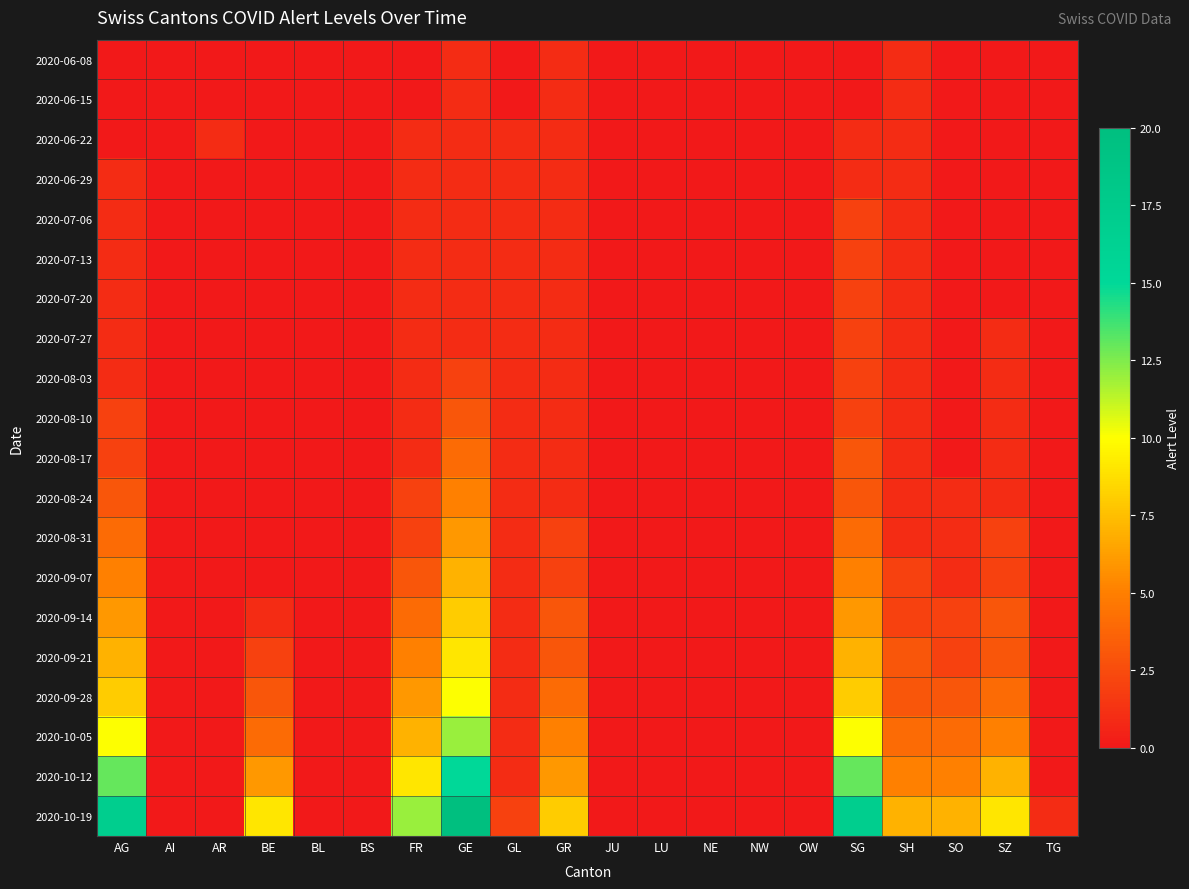

Reading right to left, extract all data points from this chart.

2020-06-08: TG=0	SZ=0	SO=0	SH=1	SG=0	OW=0	NW=0	NE=0	LU=0	JU=0	GR=1	GL=0	GE=1	FR=0	BS=0	BL=0	BE=0	AR=0	AI=0	AG=0
2020-06-15: TG=0	SZ=0	SO=0	SH=1	SG=0	OW=0	NW=0	NE=0	LU=0	JU=0	GR=1	GL=0	GE=1	FR=0	BS=0	BL=0	BE=0	AR=0	AI=0	AG=0
2020-06-22: TG=0	SZ=0	SO=0	SH=1	SG=1	OW=0	NW=0	NE=0	LU=0	JU=0	GR=1	GL=1	GE=1	FR=1	BS=0	BL=0	BE=0	AR=1	AI=0	AG=0
2020-06-29: TG=0	SZ=0	SO=0	SH=1	SG=1	OW=0	NW=0	NE=0	LU=0	JU=0	GR=1	GL=1	GE=1	FR=1	BS=0	BL=0	BE=0	AR=0	AI=0	AG=1
2020-07-06: TG=0	SZ=0	SO=0	SH=1	SG=2	OW=0	NW=0	NE=0	LU=0	JU=0	GR=1	GL=1	GE=1	FR=1	BS=0	BL=0	BE=0	AR=0	AI=0	AG=1
2020-07-13: TG=0	SZ=0	SO=0	SH=1	SG=2	OW=0	NW=0	NE=0	LU=0	JU=0	GR=1	GL=1	GE=1	FR=1	BS=0	BL=0	BE=0	AR=0	AI=0	AG=1
2020-07-20: TG=0	SZ=0	SO=0	SH=1	SG=2	OW=0	NW=0	NE=0	LU=0	JU=0	GR=1	GL=1	GE=1	FR=1	BS=0	BL=0	BE=0	AR=0	AI=0	AG=1
2020-07-27: TG=0	SZ=1	SO=0	SH=1	SG=2	OW=0	NW=0	NE=0	LU=0	JU=0	GR=1	GL=1	GE=1	FR=1	BS=0	BL=0	BE=0	AR=0	AI=0	AG=1
2020-08-03: TG=0	SZ=1	SO=0	SH=1	SG=2	OW=0	NW=0	NE=0	LU=0	JU=0	GR=1	GL=1	GE=2	FR=1	BS=0	BL=0	BE=0	AR=0	AI=0	AG=1
2020-08-10: TG=0	SZ=1	SO=0	SH=1	SG=2	OW=0	NW=0	NE=0	LU=0	JU=0	GR=1	GL=1	GE=3	FR=1	BS=0	BL=0	BE=0	AR=0	AI=0	AG=2
2020-08-17: TG=0	SZ=1	SO=0	SH=1	SG=3	OW=0	NW=0	NE=0	LU=0	JU=0	GR=1	GL=1	GE=4	FR=1	BS=0	BL=0	BE=0	AR=0	AI=0	AG=2
2020-08-24: TG=0	SZ=1	SO=1	SH=1	SG=3	OW=0	NW=0	NE=0	LU=0	JU=0	GR=1	GL=1	GE=5	FR=2	BS=0	BL=0	BE=0	AR=0	AI=0	AG=3
2020-08-31: TG=0	SZ=2	SO=1	SH=1	SG=4	OW=0	NW=0	NE=0	LU=0	JU=0	GR=2	GL=1	GE=6	FR=2	BS=0	BL=0	BE=0	AR=0	AI=0	AG=4
2020-09-07: TG=0	SZ=2	SO=1	SH=2	SG=5	OW=0	NW=0	NE=0	LU=0	JU=0	GR=2	GL=1	GE=7	FR=3	BS=0	BL=0	BE=0	AR=0	AI=0	AG=5
2020-09-14: TG=0	SZ=3	SO=2	SH=2	SG=6	OW=0	NW=0	NE=0	LU=0	JU=0	GR=3	GL=1	GE=8	FR=4	BS=0	BL=0	BE=1	AR=0	AI=0	AG=6
2020-09-21: TG=0	SZ=3	SO=2	SH=3	SG=7	OW=0	NW=0	NE=0	LU=0	JU=0	GR=3	GL=1	GE=9	FR=5	BS=0	BL=0	BE=2	AR=0	AI=0	AG=7
2020-09-28: TG=0	SZ=4	SO=3	SH=3	SG=8	OW=0	NW=0	NE=0	LU=0	JU=0	GR=4	GL=1	GE=10	FR=6	BS=0	BL=0	BE=3	AR=0	AI=0	AG=8
2020-10-05: TG=0	SZ=5	SO=4	SH=4	SG=10	OW=0	NW=0	NE=0	LU=0	JU=0	GR=5	GL=1	GE=12	FR=7	BS=0	BL=0	BE=4	AR=0	AI=0	AG=10
2020-10-12: TG=0	SZ=7	SO=5	SH=5	SG=13	OW=0	NW=0	NE=0	LU=0	JU=0	GR=6	GL=1	GE=15	FR=9	BS=0	BL=0	BE=6	AR=0	AI=0	AG=13
2020-10-19: TG=1	SZ=9	SO=7	SH=7	SG=17	OW=0	NW=0	NE=0	LU=0	JU=0	GR=8	GL=2	GE=20	FR=12	BS=0	BL=0	BE=9	AR=0	AI=0	AG=17